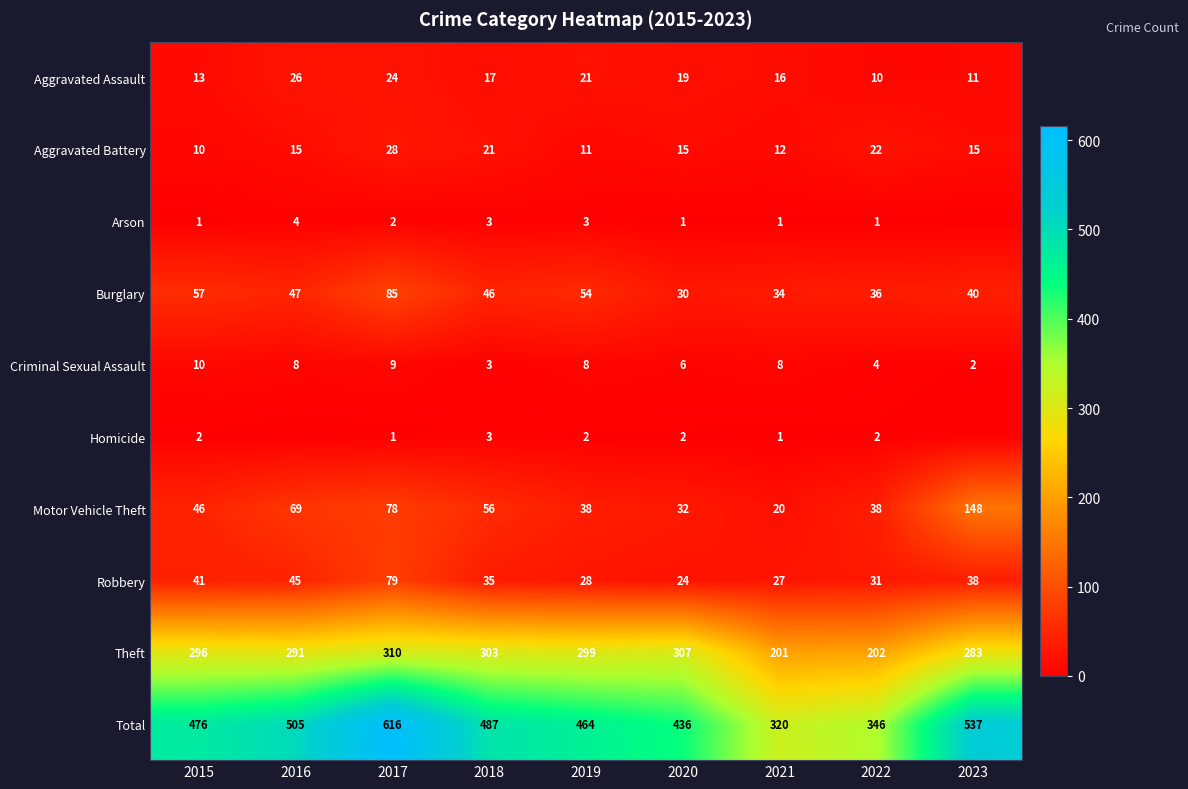

True or false: Criminal Sexual Assault has a value of 1 at 2023.

False